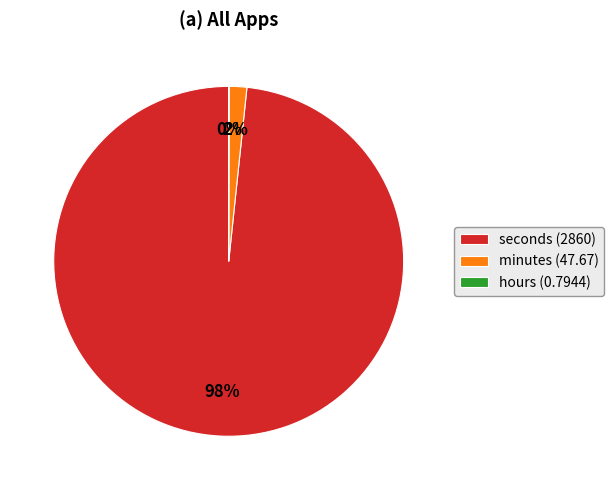

To the nearest percent, what is the average slice percentage?

33%